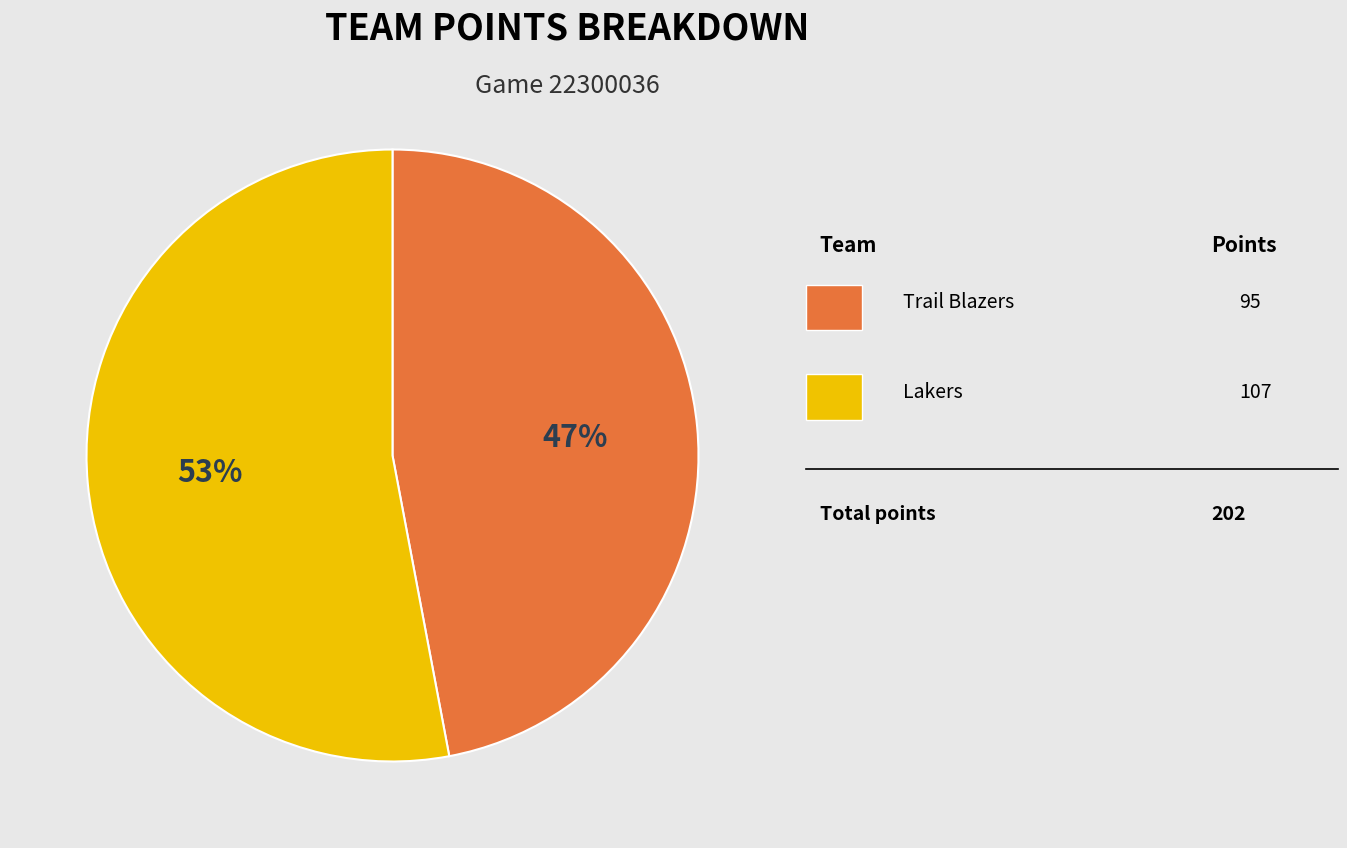

To the nearest percent, what is the average slice percentage?

50%